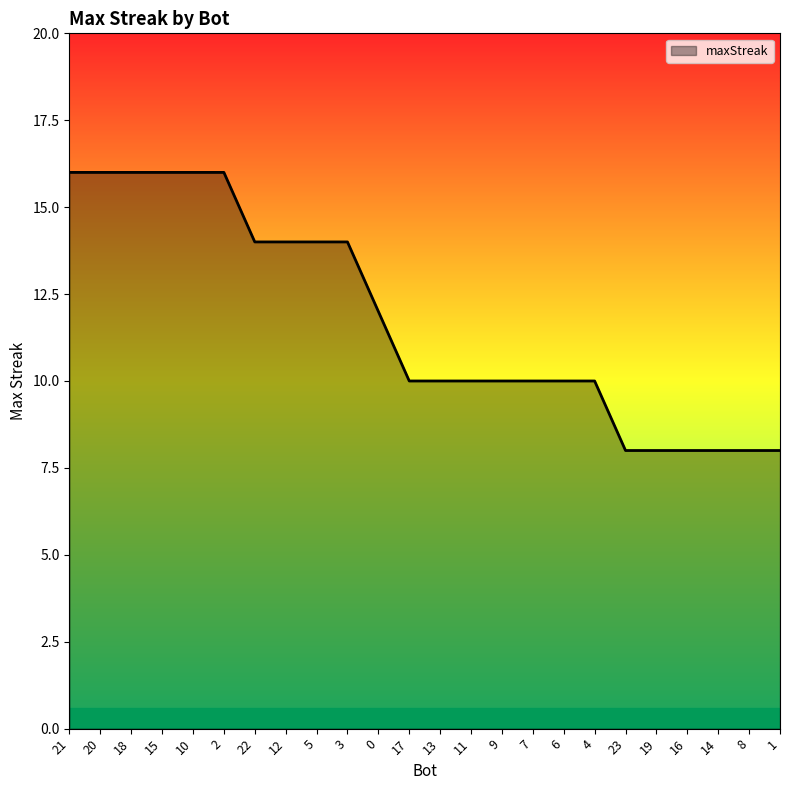

Is it true that the value at 22 is 14?

True